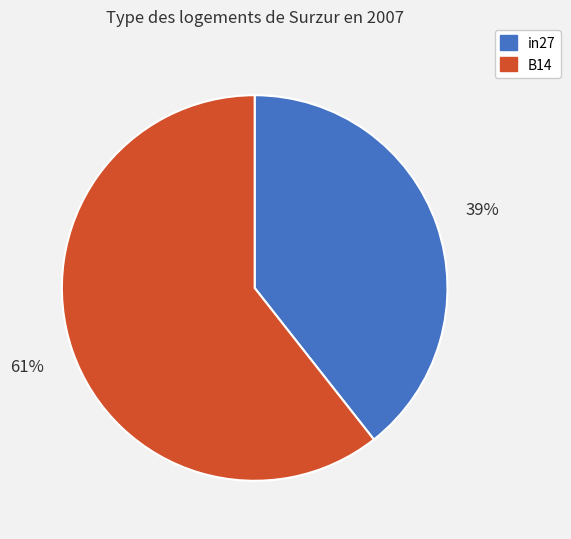

Does B14 represent more than half of the total?

Yes